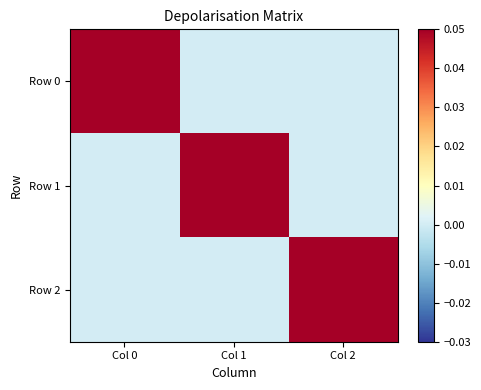

What is the spread (max minus min) of values at Col 1?

0.3